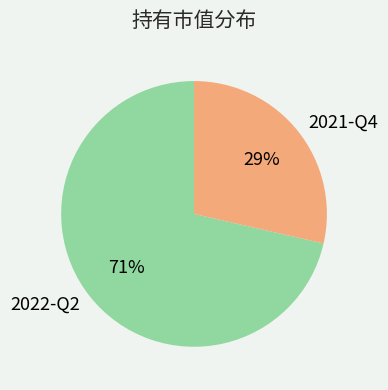

Do 2021-Q4 and 2022-Q2 together represent more than half of the pie?

Yes